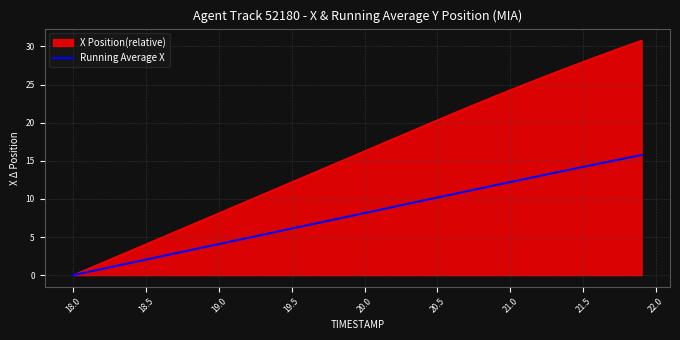

List the series in order of their overall mean, lowest first.

Running Average X, X Position(relative)